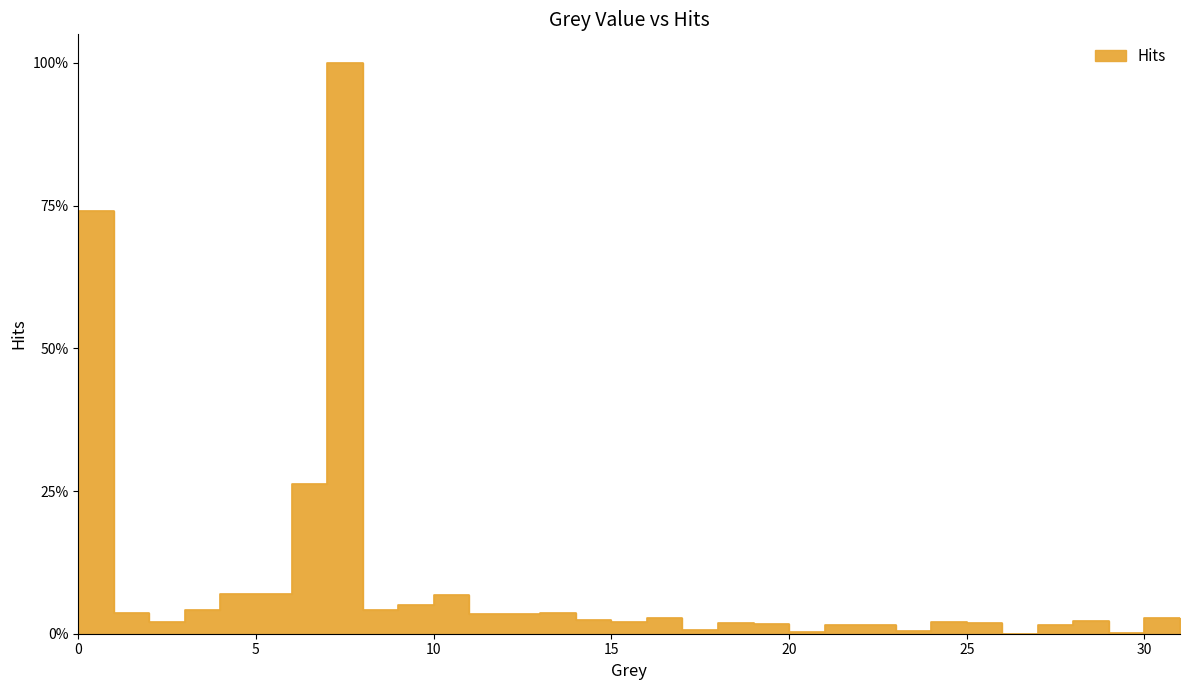

The chart shows a value of 0.0 at 16. True or false?

False